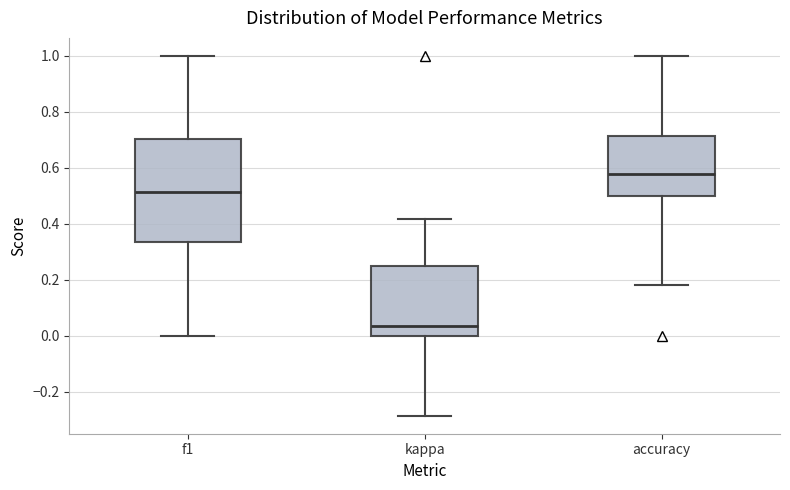

Where does the upper whisker of the box for kappa end on the y-axis? The values are not printed on the chart, so give them approximately, as read against the axis.

0.42